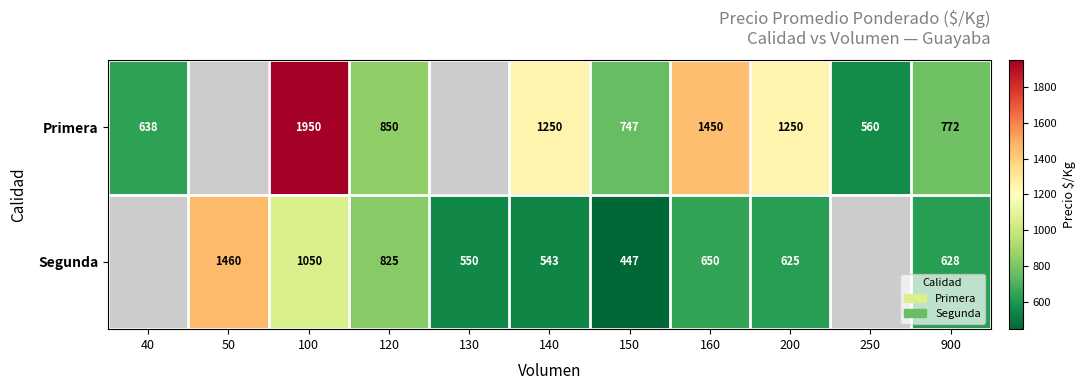

At which category is the sum across all series the highest?

100